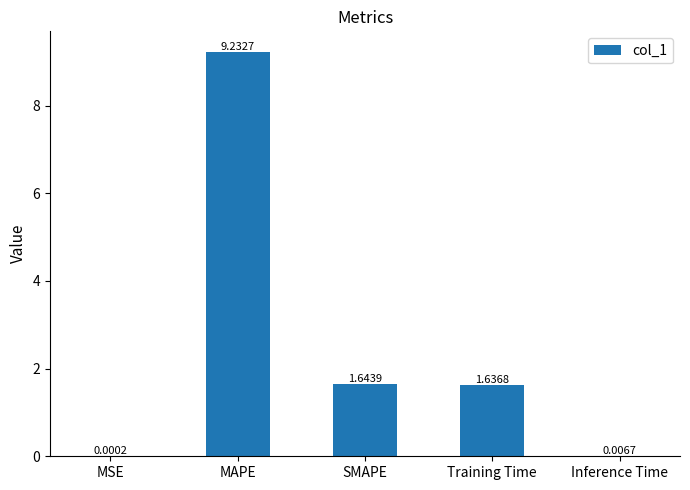

At which label is the value closest to 4?

SMAPE